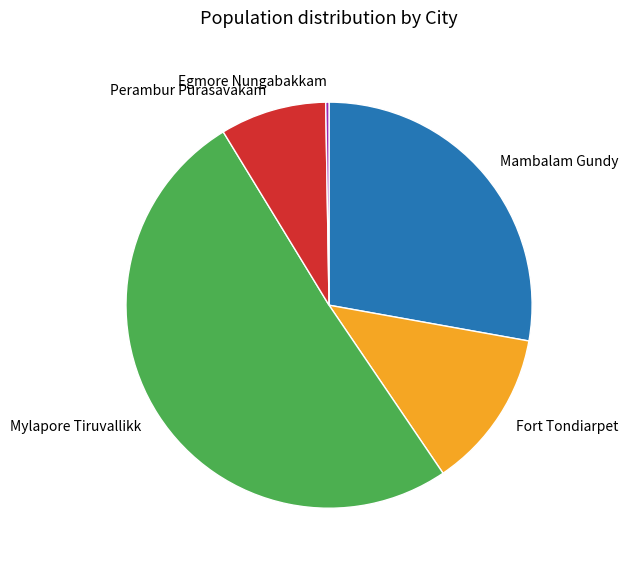

Is the sum of Perambur Purasavakam and Mambalam Gundy greater than half?

No